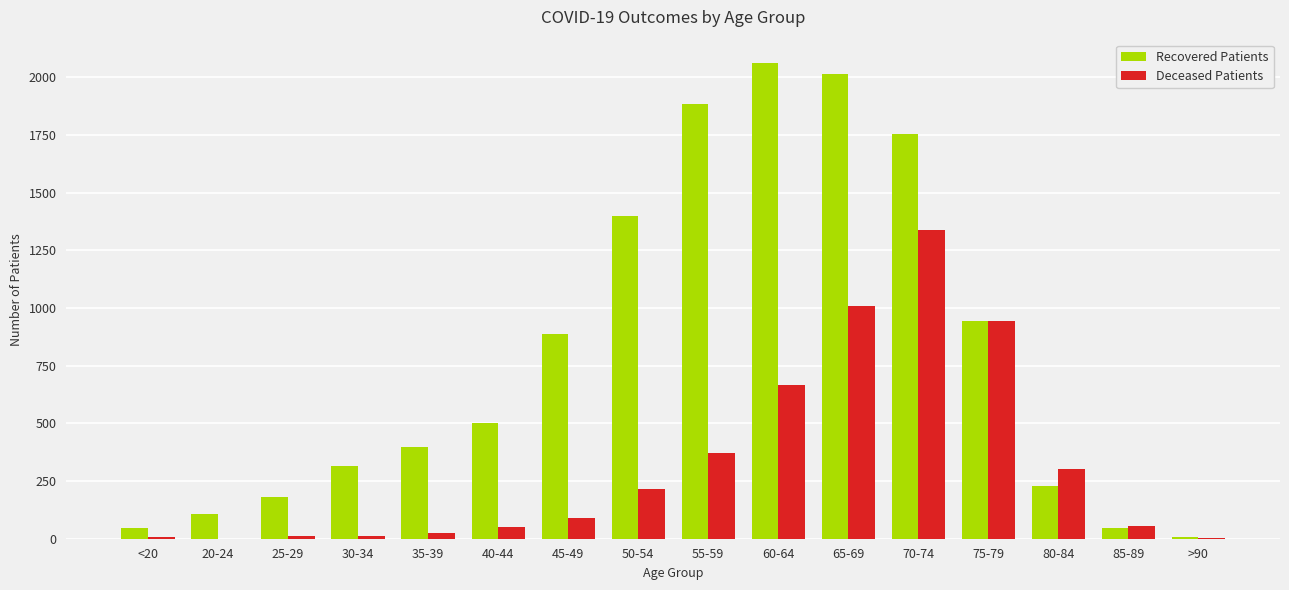

At which label is Deceased Patients closest to 669?

60-64